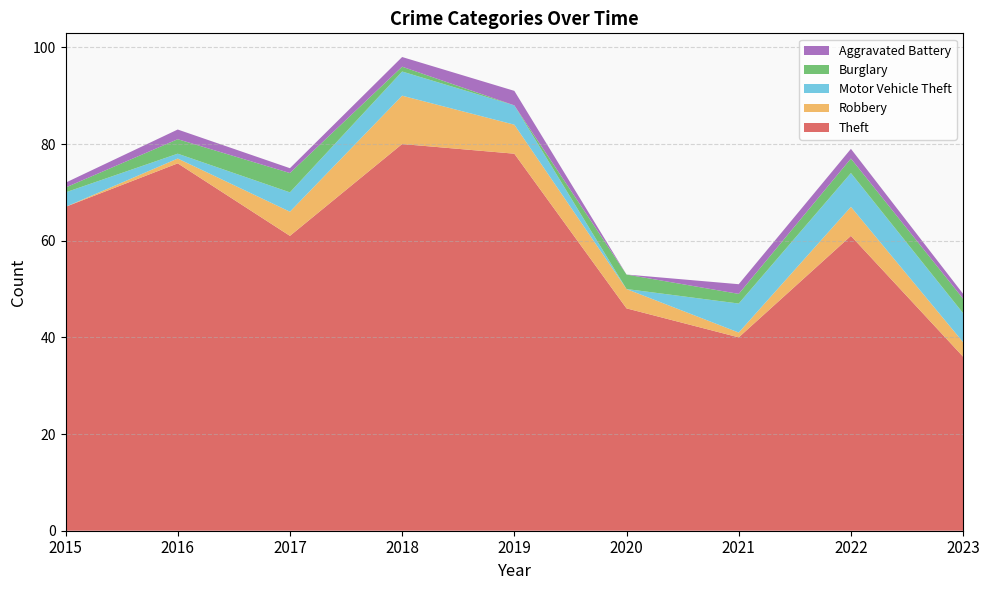

Reading right to left, list all the values displayed in this chart.

Theft: 2023=36	2022=61	2021=40	2020=46	2019=78	2018=80	2017=61	2016=76	2015=67
Robbery: 2023=3	2022=6	2021=1	2020=4	2019=6	2018=10	2017=5	2016=1	2015=0
Motor Vehicle Theft: 2023=6	2022=7	2021=6	2020=0	2019=4	2018=5	2017=4	2016=1	2015=3
Burglary: 2023=3	2022=3	2021=2	2020=3	2019=0	2018=1	2017=4	2016=3	2015=1
Aggravated Battery: 2023=1	2022=2	2021=2	2020=0	2019=3	2018=2	2017=1	2016=2	2015=1